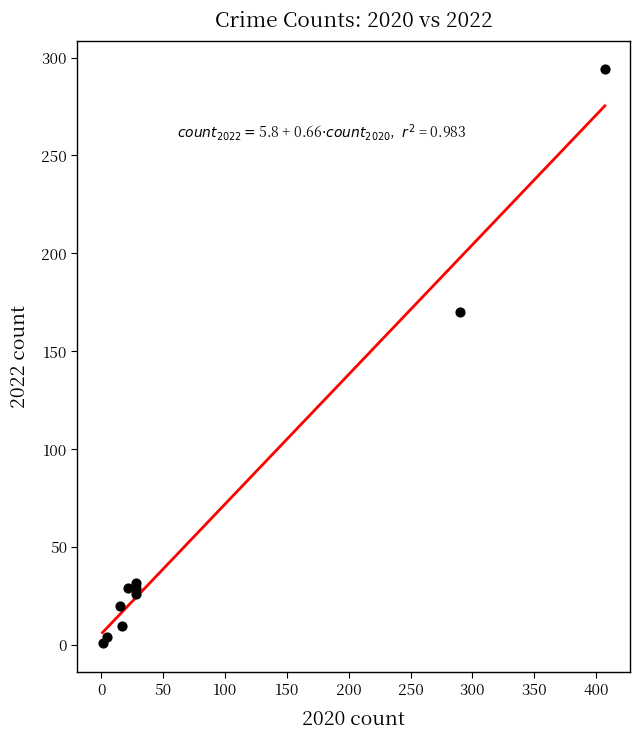

What Y value in the scatter plot is closest to 147?

170